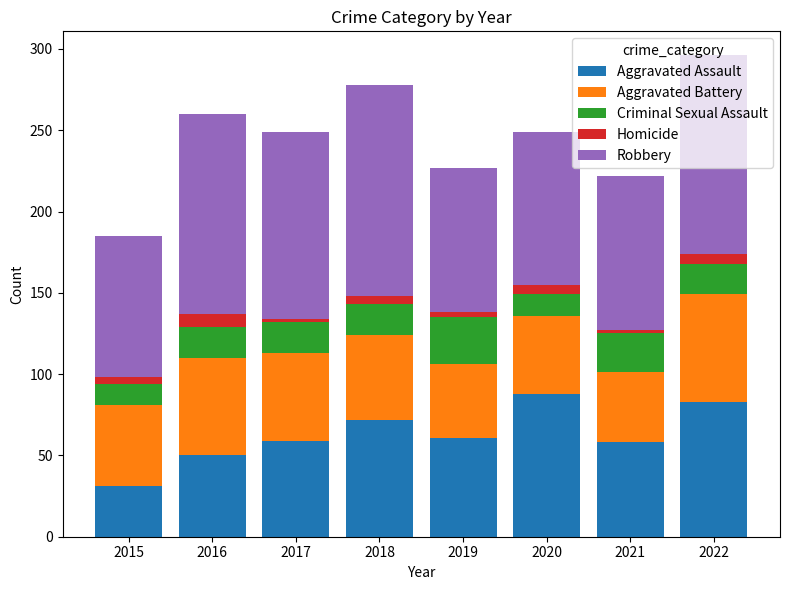

What is the average value of the Aggravated Assault series?

63